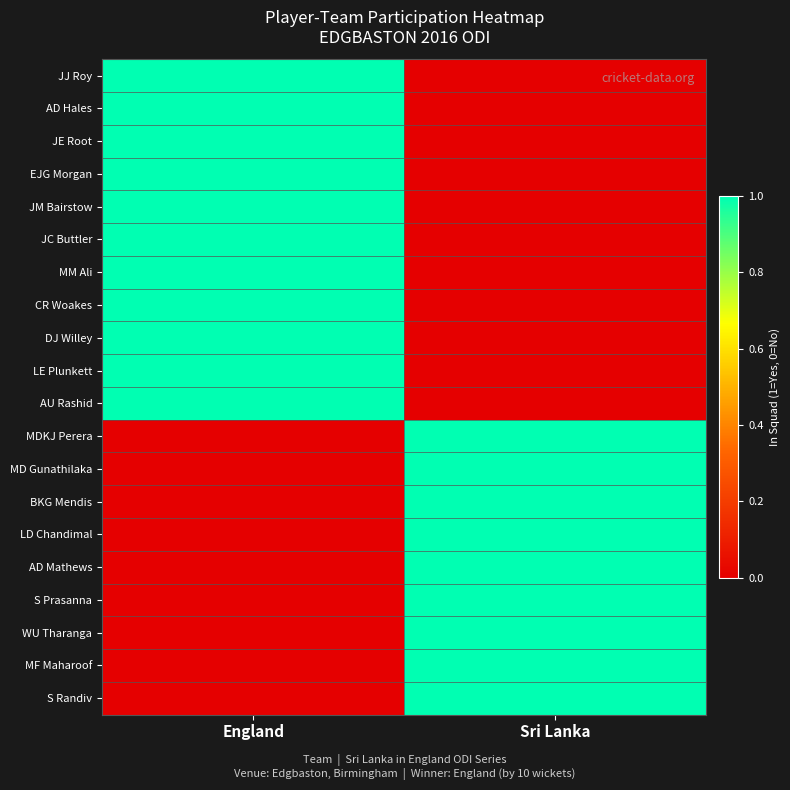

Which series changed the most between England and Sri Lanka?

JJ Roy